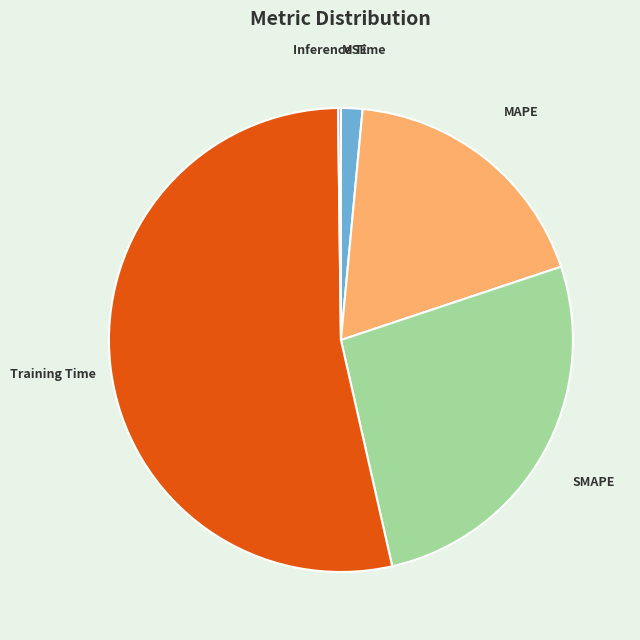

Is it true that MAPE is 12% of the pie?

False